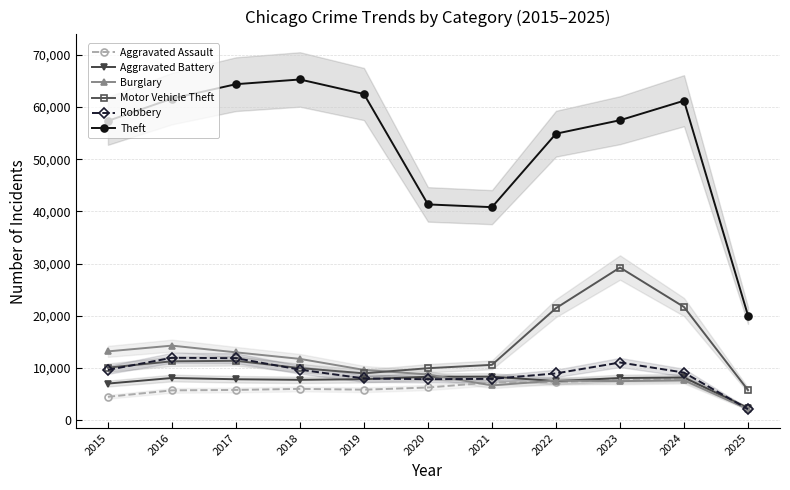

What is the difference between the maximum and second lowest values in the Aggravated Assault series?

3421